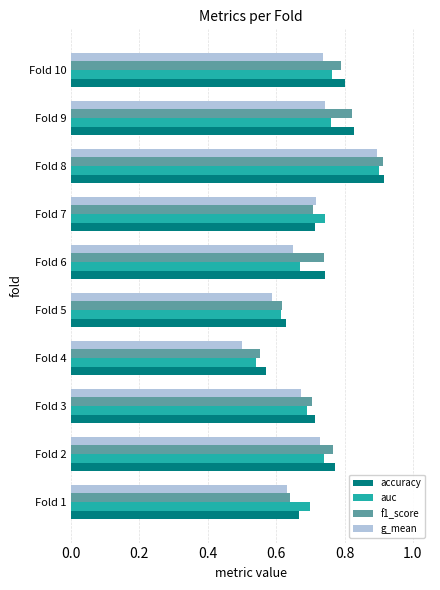

What is the sum of all g_mean values?

6.9